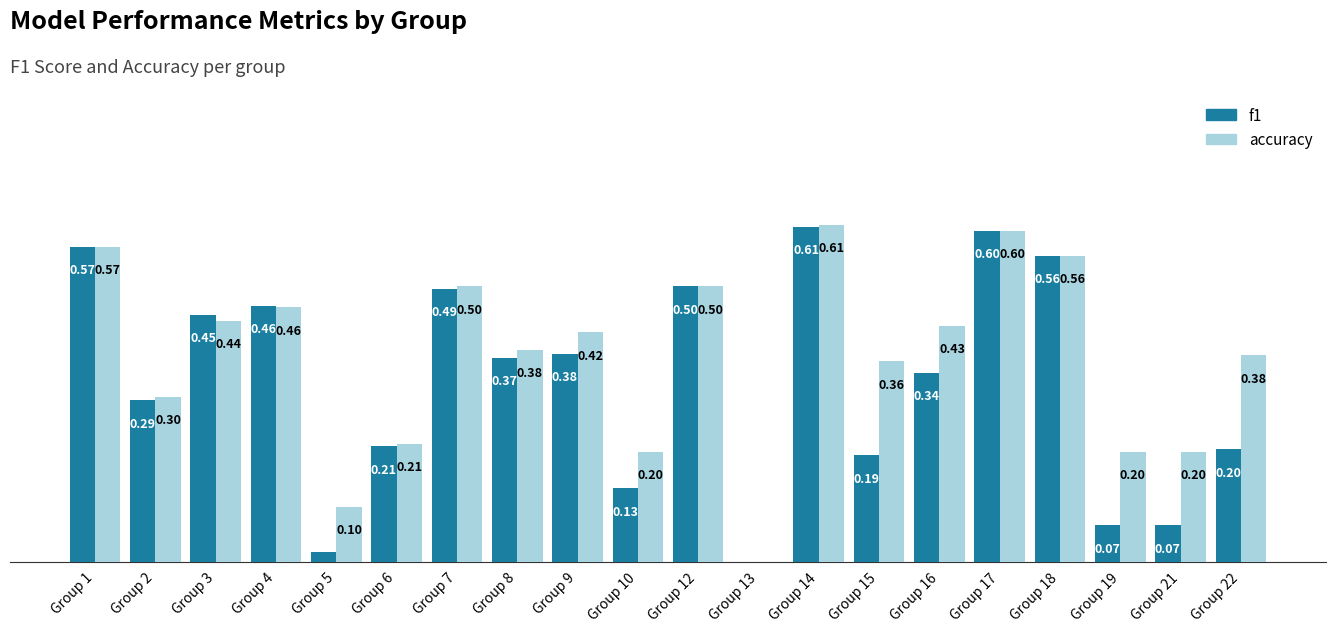

Which series has the largest total across all categories?

accuracy